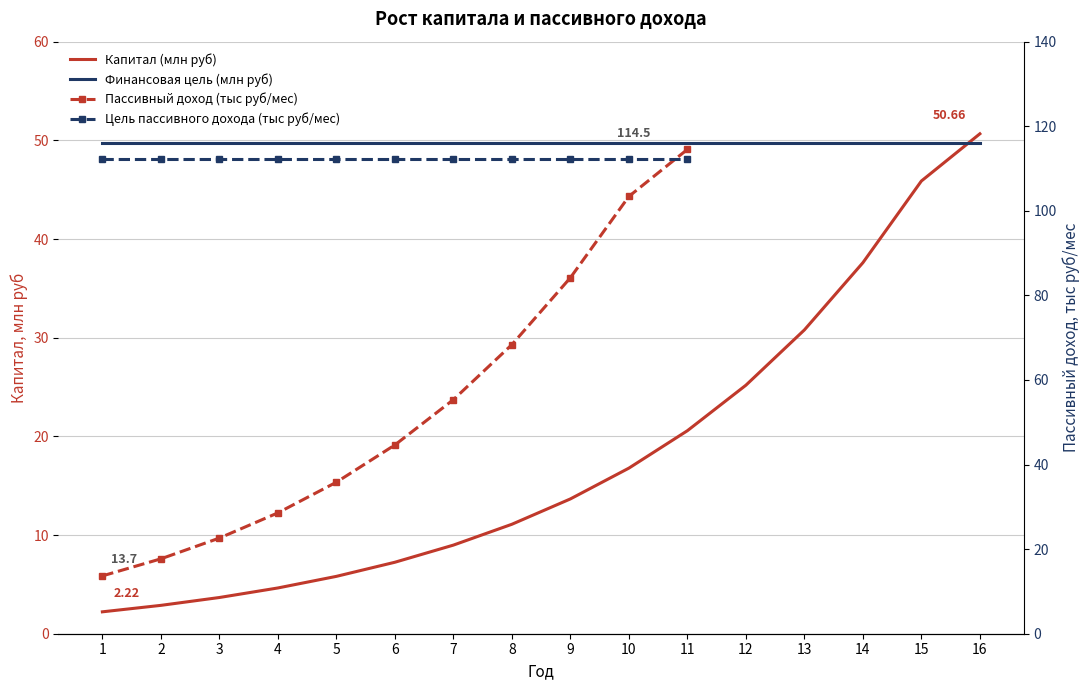

What is the difference between the second highest and second lowest values?

43.0